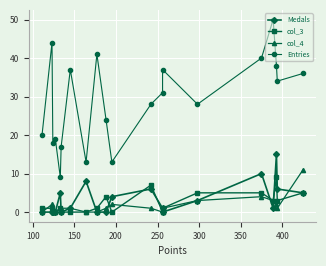

Which series has the largest total across all categories?

Entries